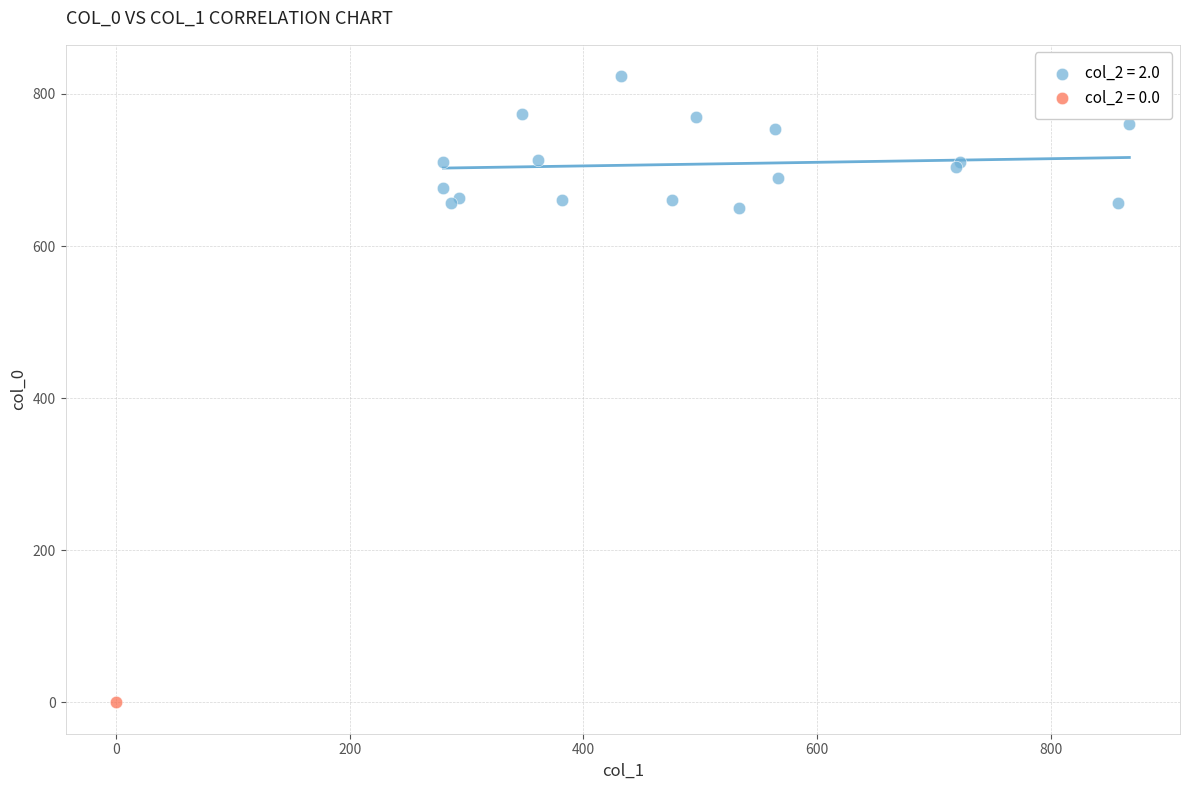

What are all the series names shown in the legend?

col_2 = 2.0, col_2 = 0.0